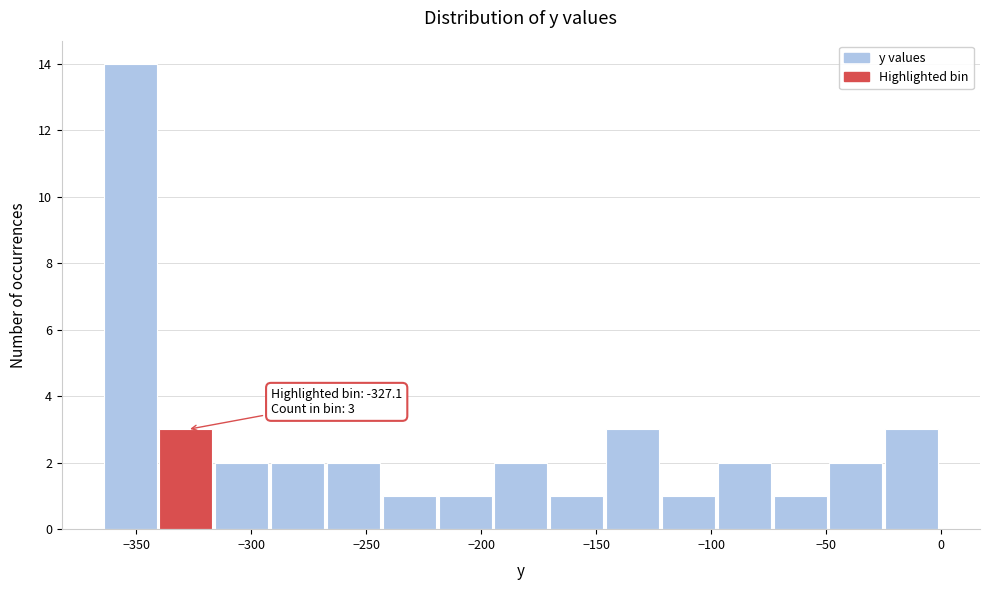

Which range on the x-axis has the tallest bar?

-365 to -340